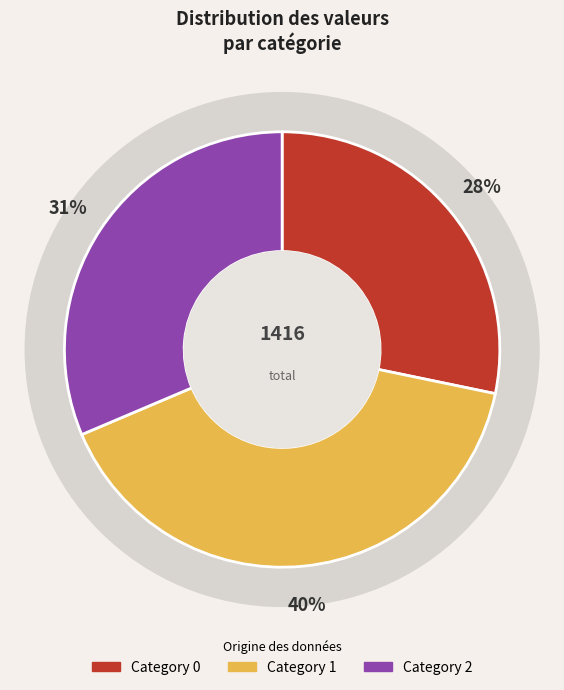

True or false: 1 accounts for 40% of the total.

True